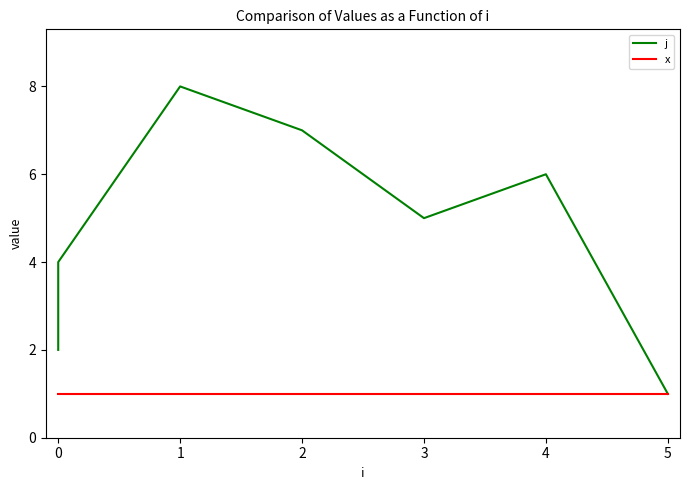

True or false: j and x cross at least once.

False